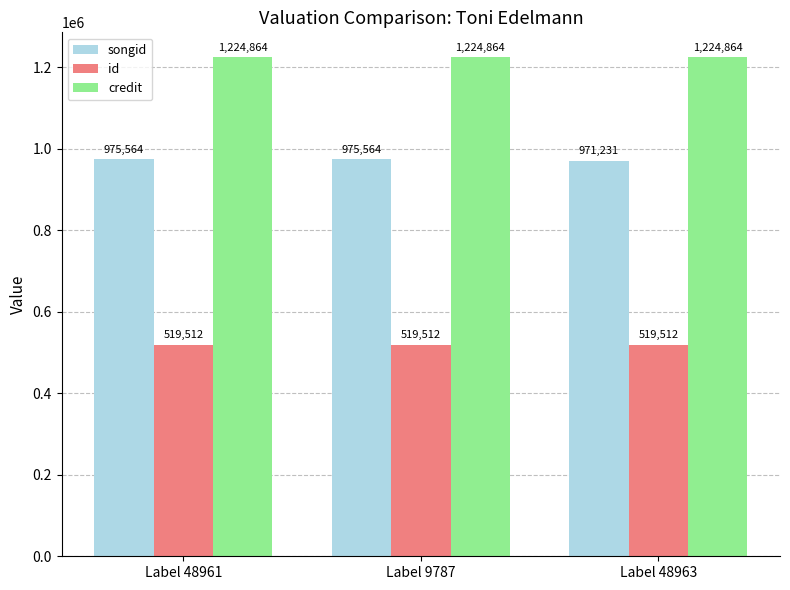

What are all the series names shown in the legend?

songid, id, credit